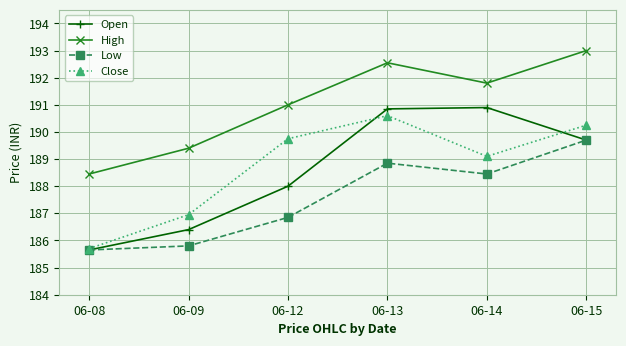

Is the value of Low at 06-08 greater than the value of Close at 06-13?

No